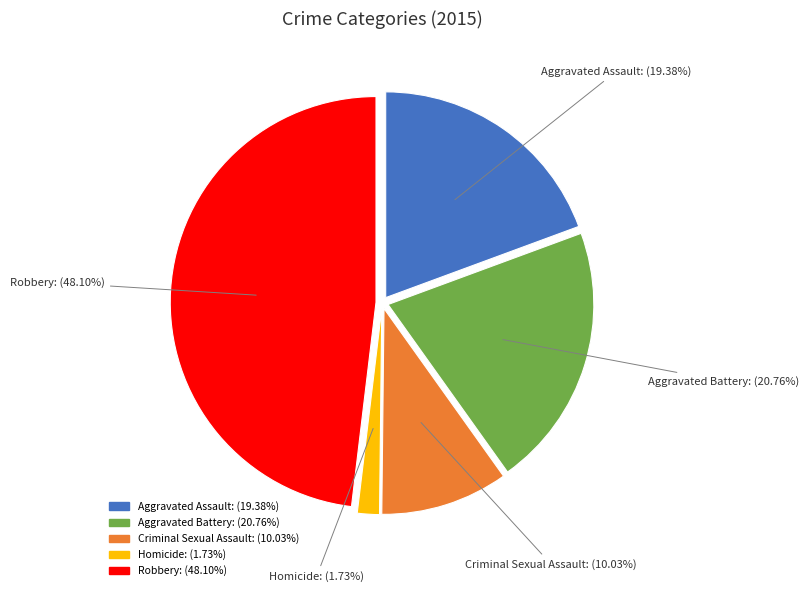

Does Aggravated Battery account for over 50% of the chart?

No